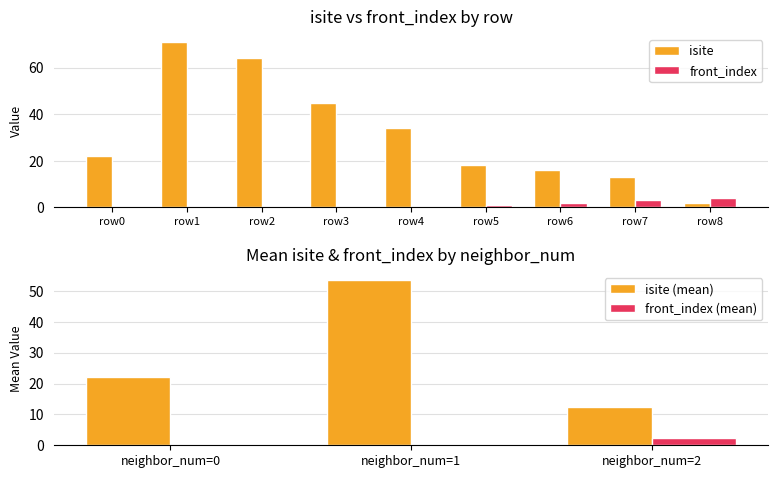

Where is isite nearest to the value 36?

row4